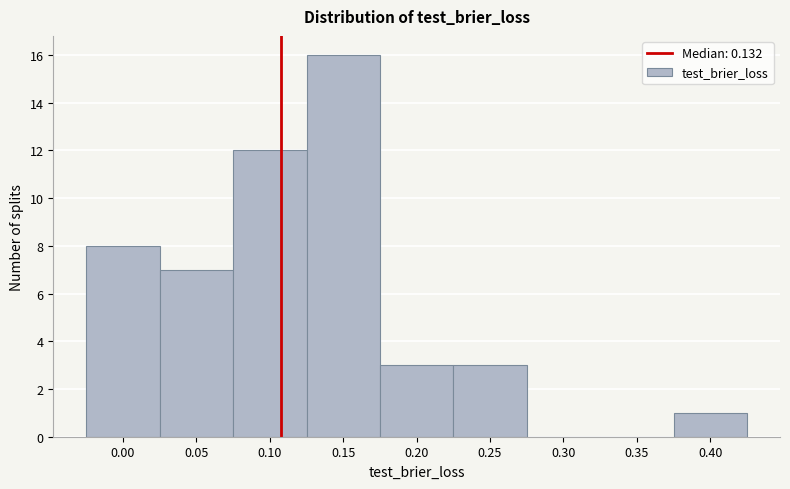

Reading left to right, extract all data points from this chart.

0.00=8	0.05=7	0.10=12	0.15=16	0.20=3	0.25=3	0.30=0	0.35=0	0.40=1